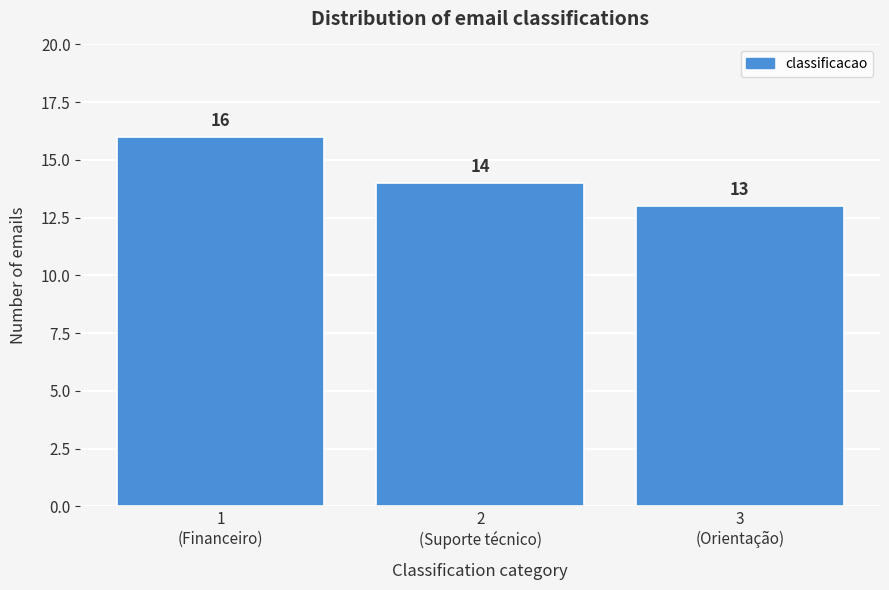

Reading left to right, what are all the values shown in this chart?

16	14	13